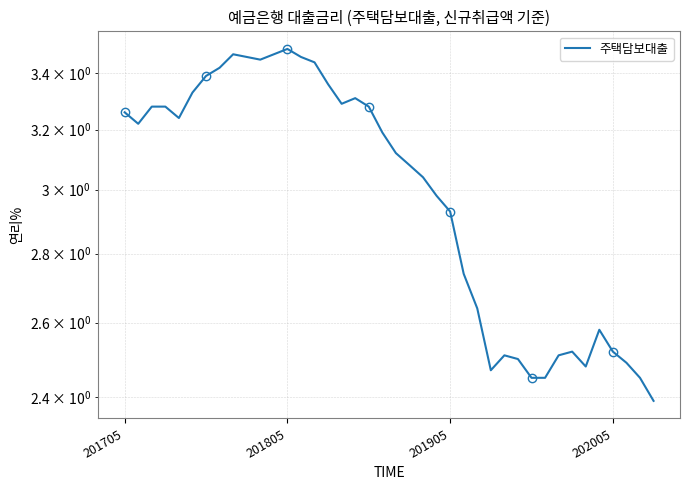

How many points are lower than both their immediate neighbors (excluding endpoints)?

6